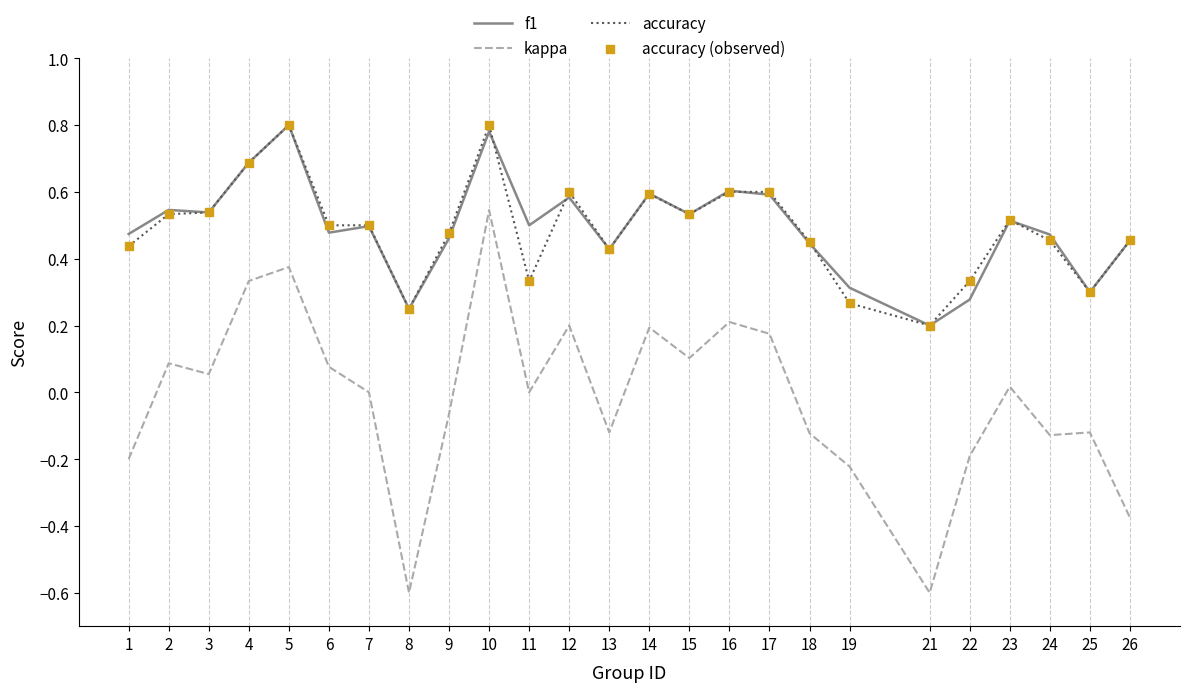

At how many categories does at least one series exceed 0?

25